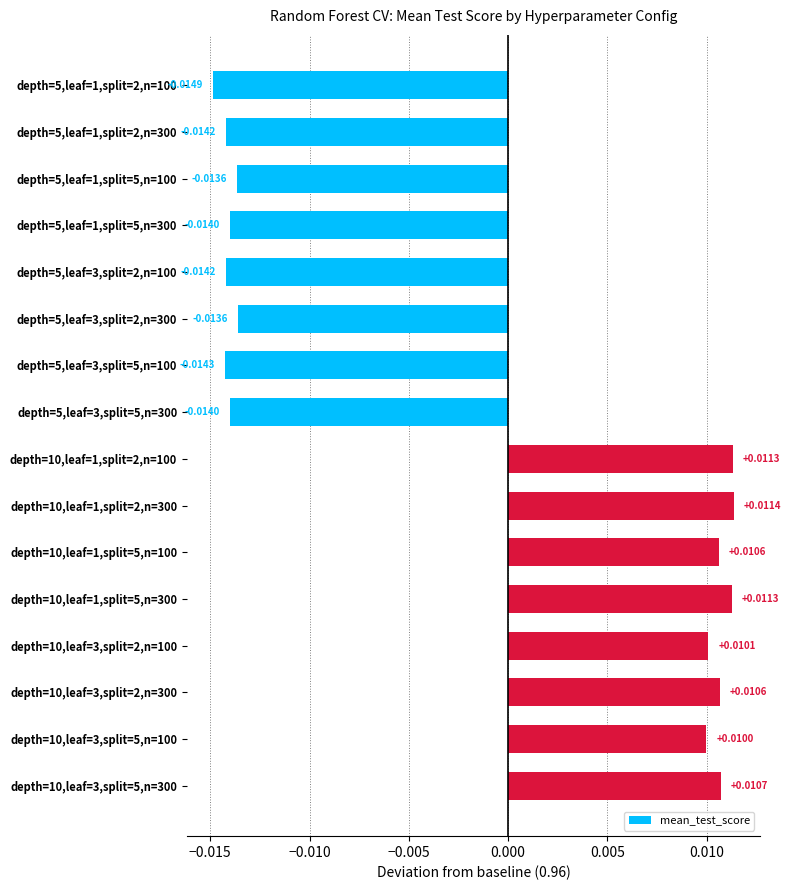

Which has a higher value, depth=5,leaf=3,split=2,n=100 or depth=5,leaf=3,split=5,n=100?

depth=5,leaf=3,split=2,n=100